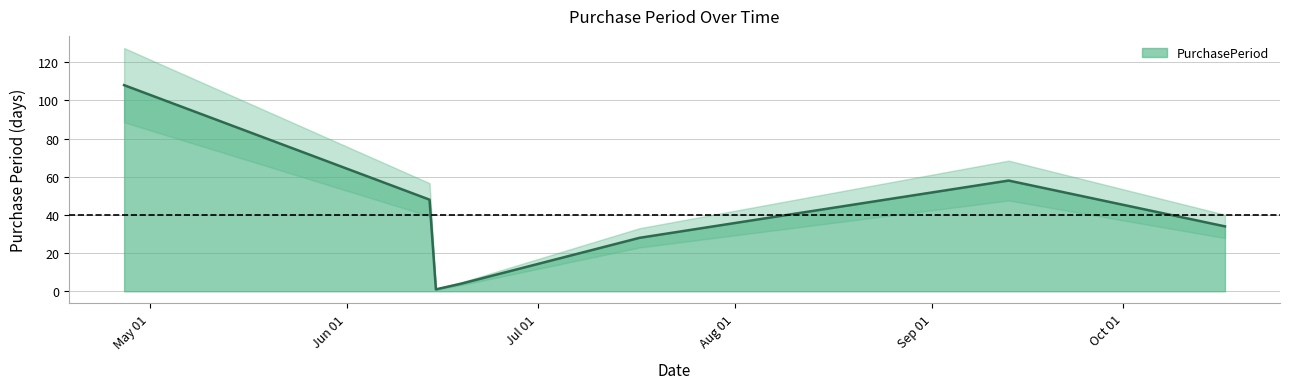

How many interior local peaks (higher than both neighbors) does the data have?

1